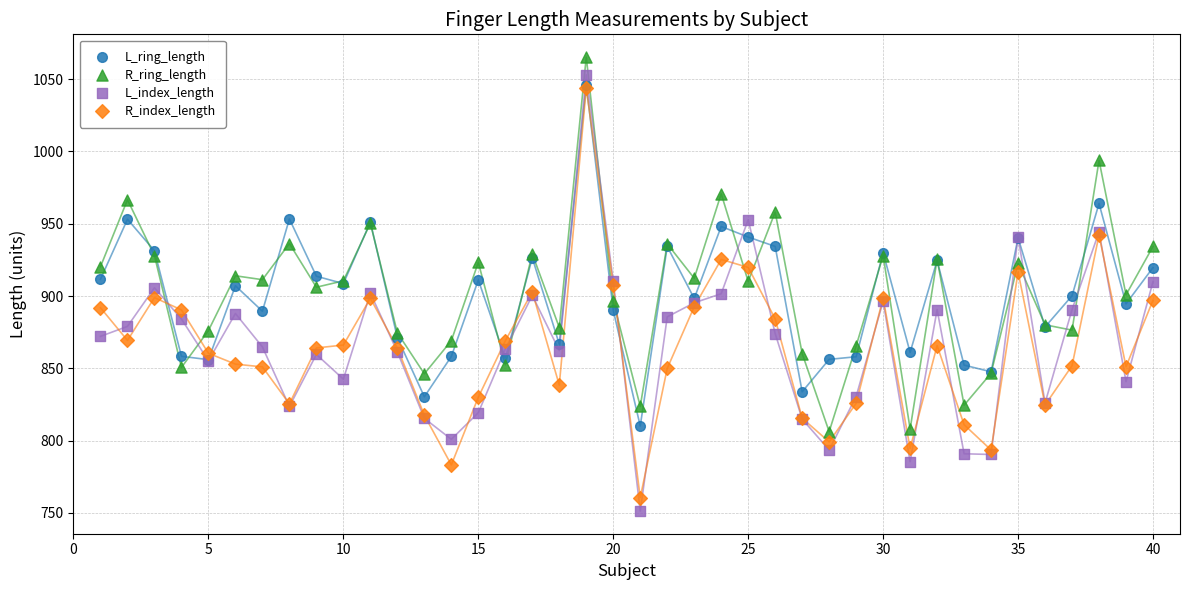

Which series contains the highest Y value?

R_ring_length